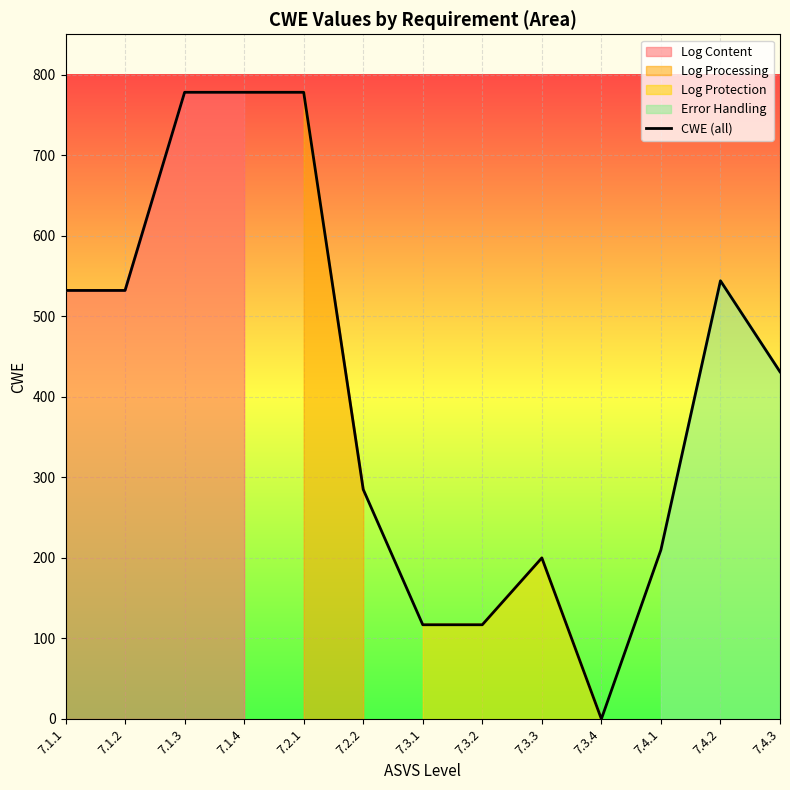

What is the sum of the values at 7.2.2 and 7.3.4?

285